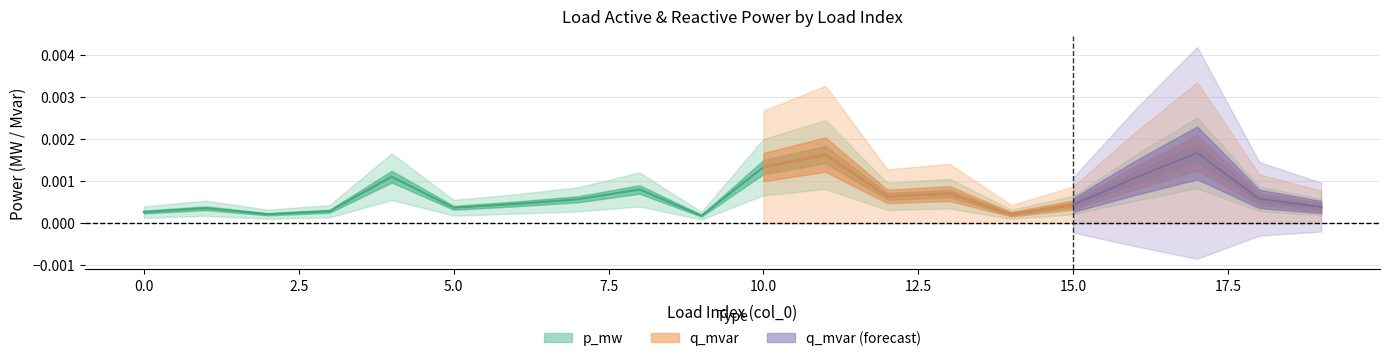

List the labels in order of value, smallest first.

9, 2, 14, 0, 3, 1, 5, 19, 15, 6, 7, 18, 12, 13, 8, 16, 4, 10, 11, 17